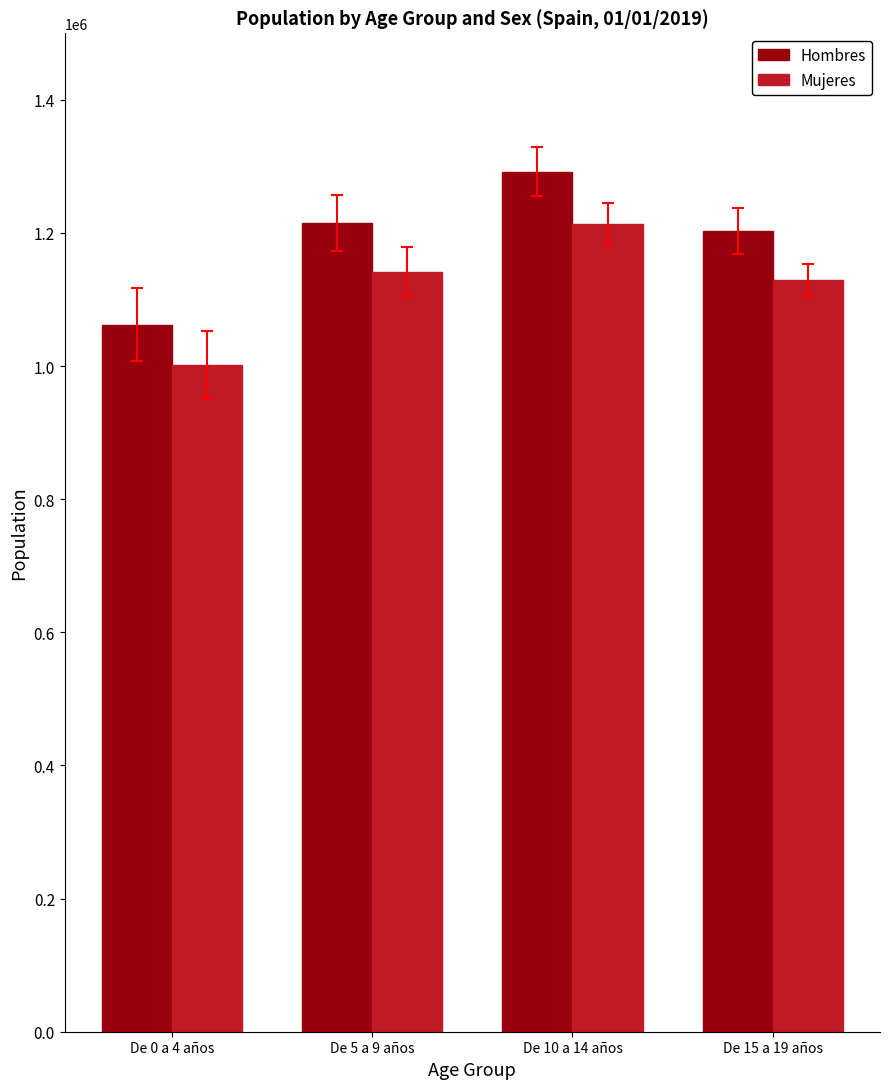

How many groups of bars are there?

4